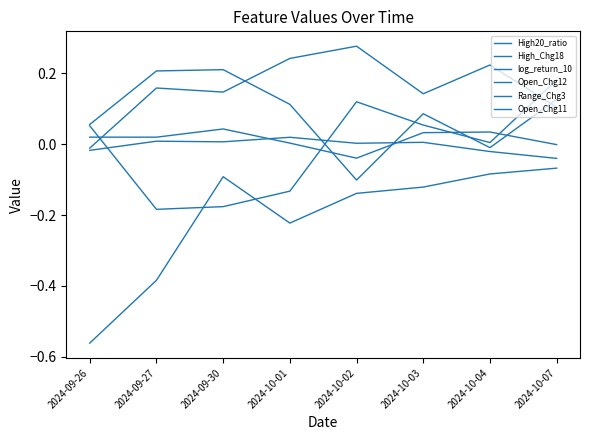

Does the chart display data point markers on the line(s)?

No